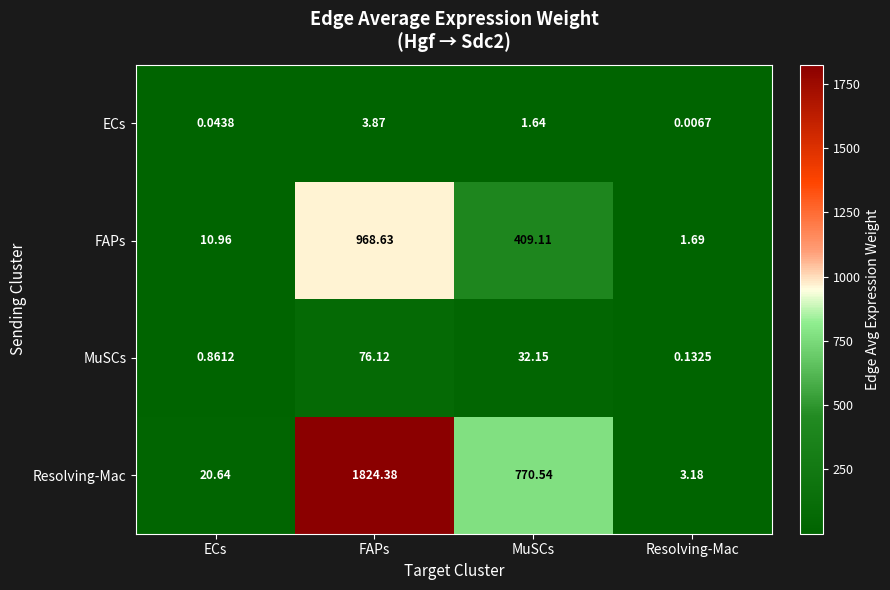

Which series has the largest total across all categories?

Resolving-Mac